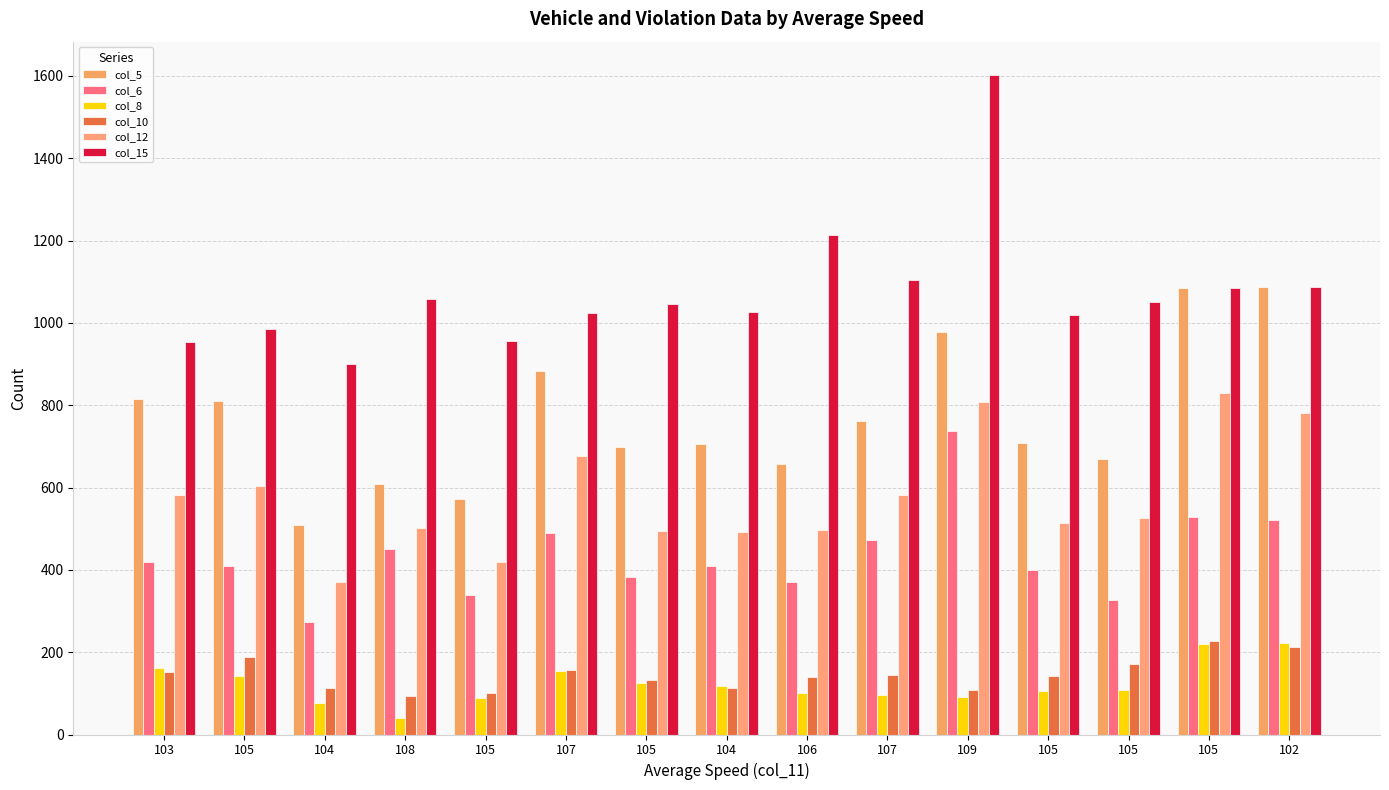

How many bars are there in total?

90